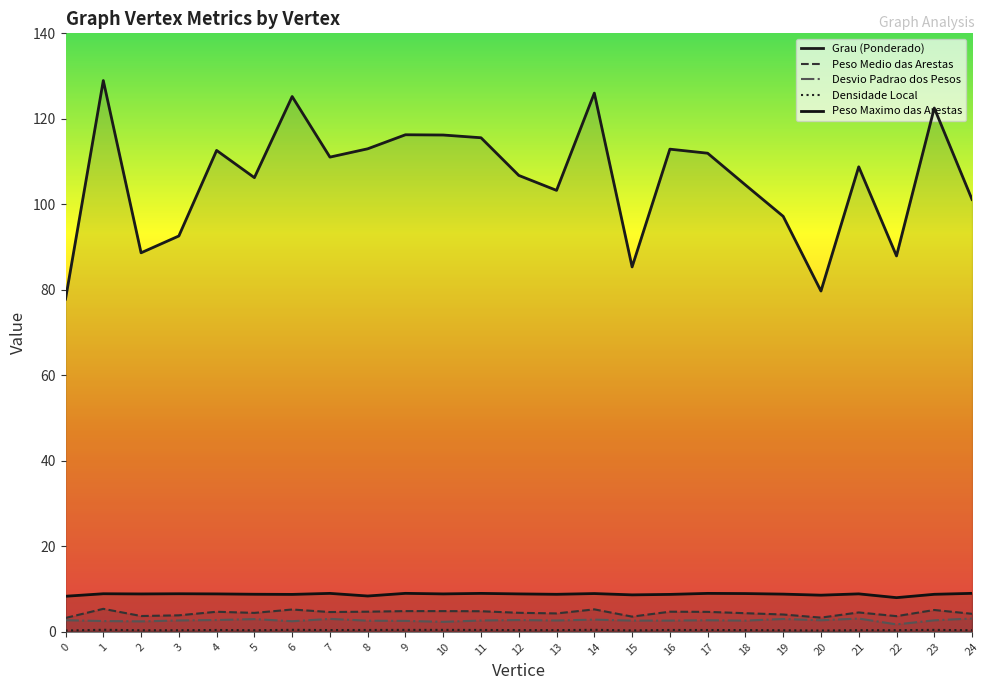

True or false: Densidade Local has a value of 0.6 at 5.

False